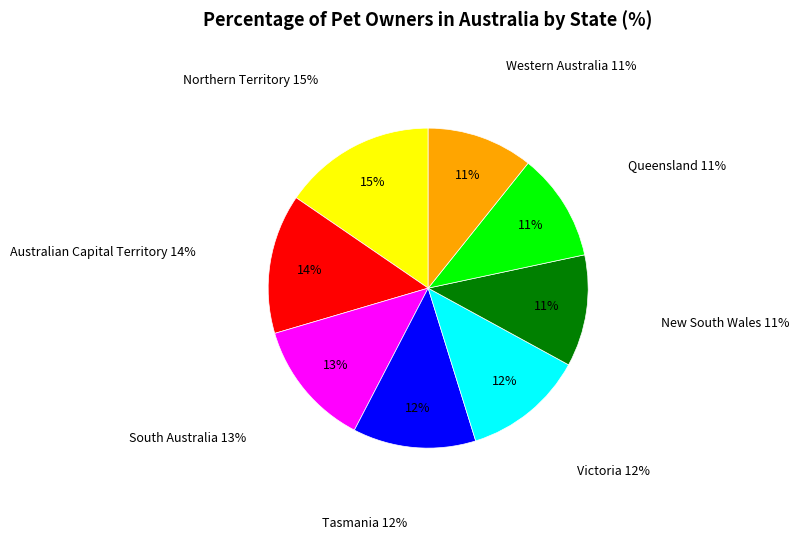

To the nearest percent, what is the average slice percentage?

12%